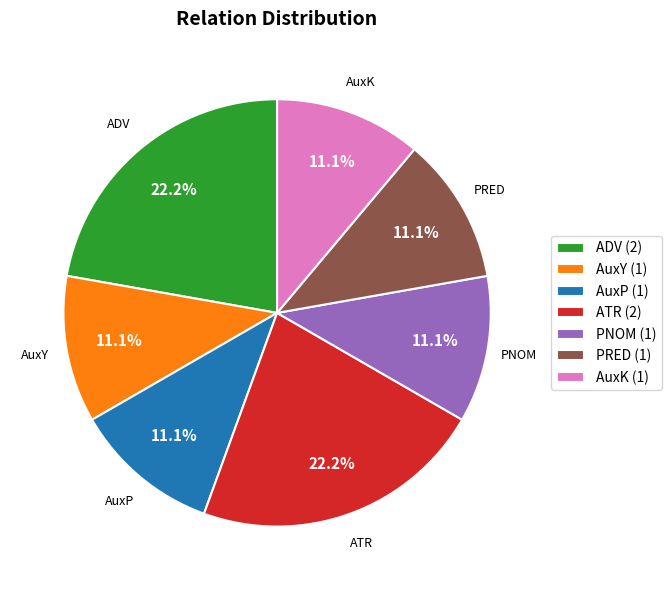

Approximately how many times larger is the value at ADV compared to AuxK?

2.0